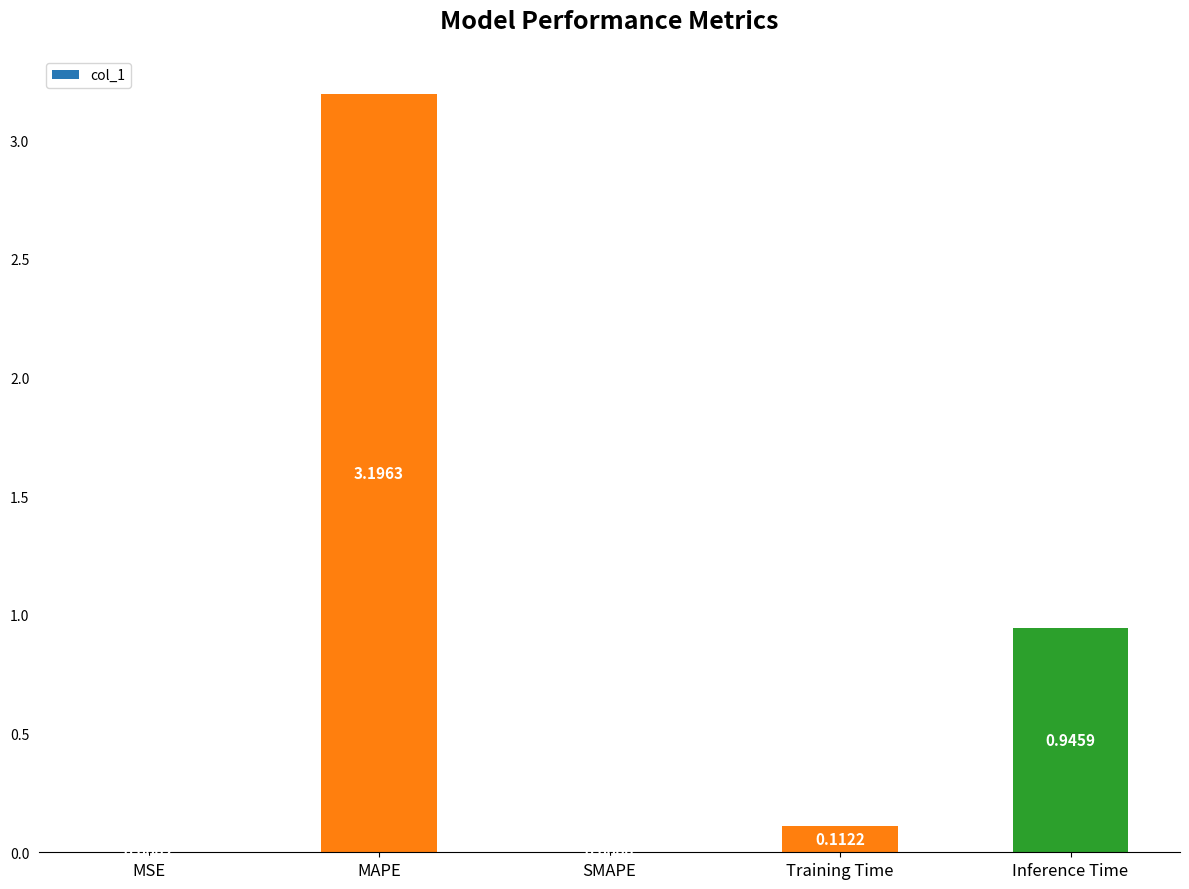

What is the greatest value displayed?

3.2